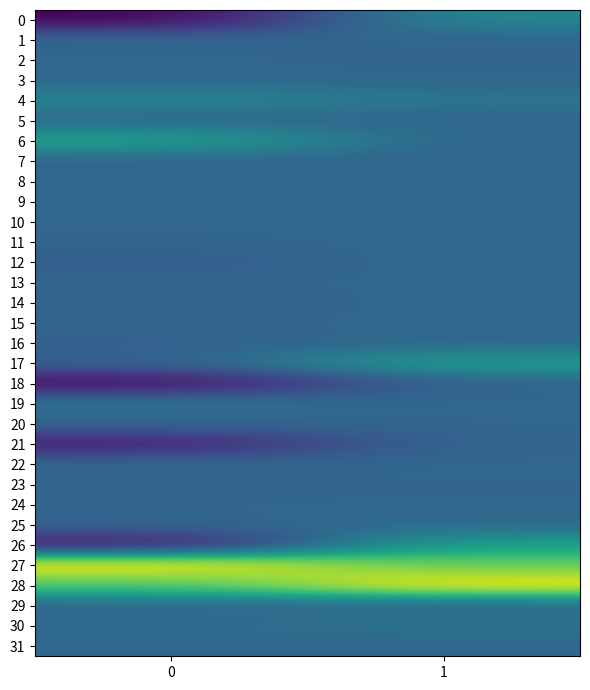

Which has a higher value, 0 or 1?

1